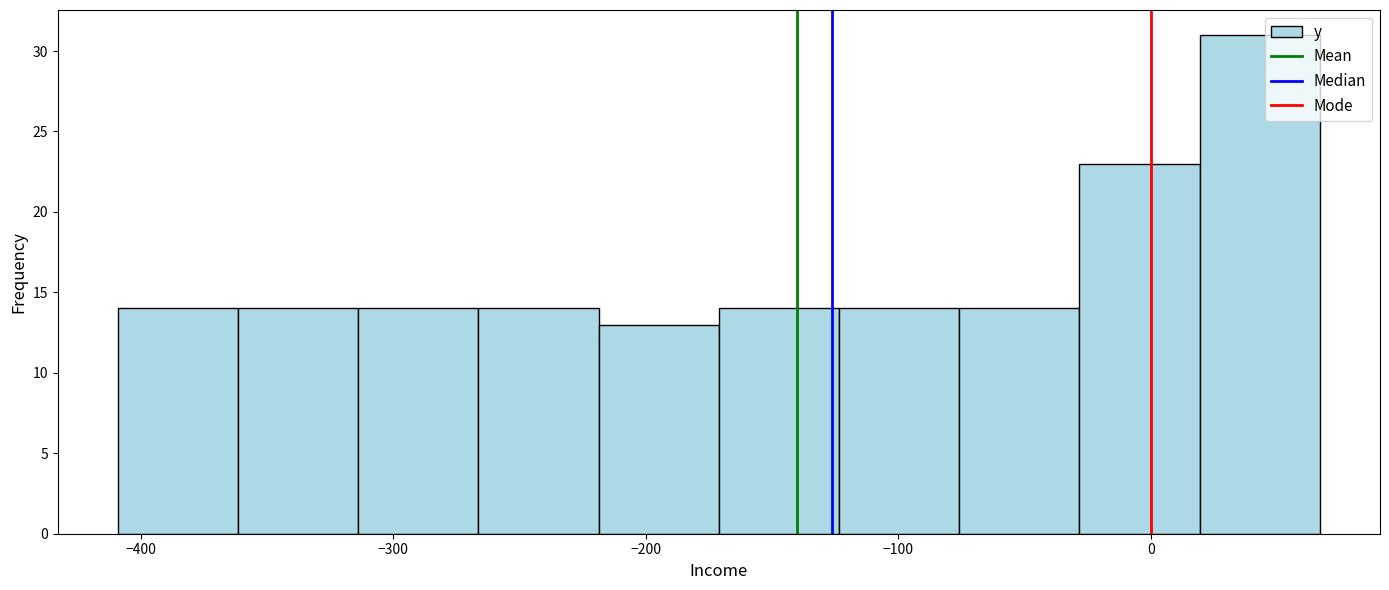

Over which range of the x-axis is the bar tallest?

20 to 70